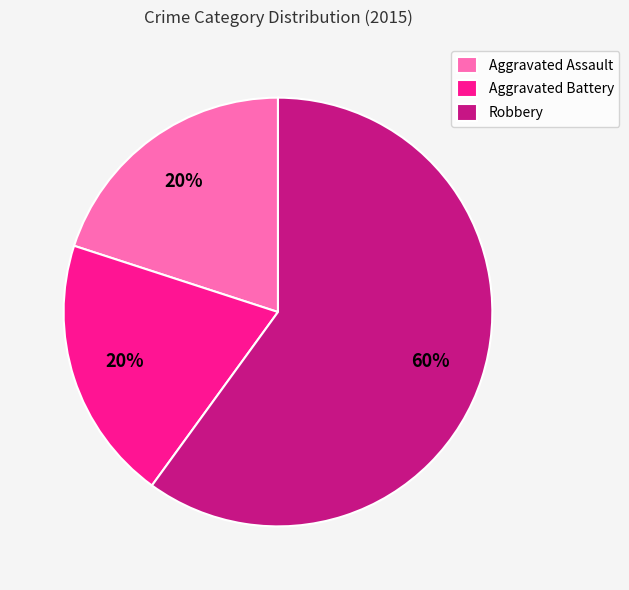

The Aggravated Battery slice represents 32% of the pie. True or false?

False